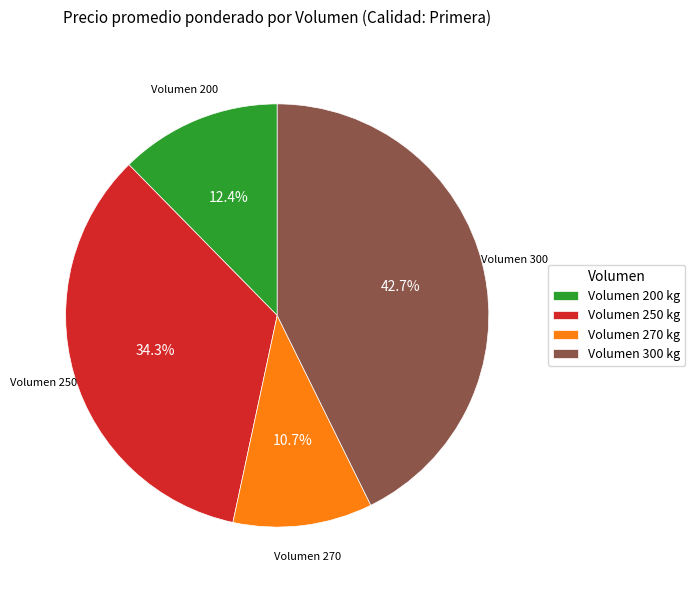

Is there a majority slice in this chart?

No